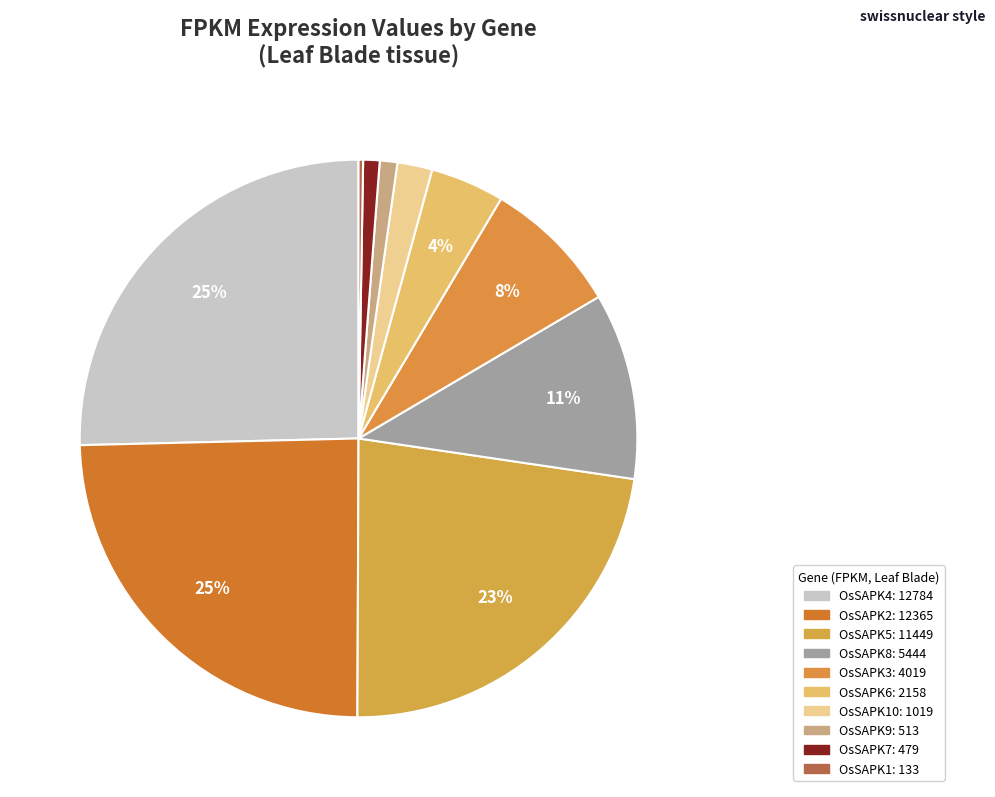

Is there any slice that represents more than half of the pie?

No